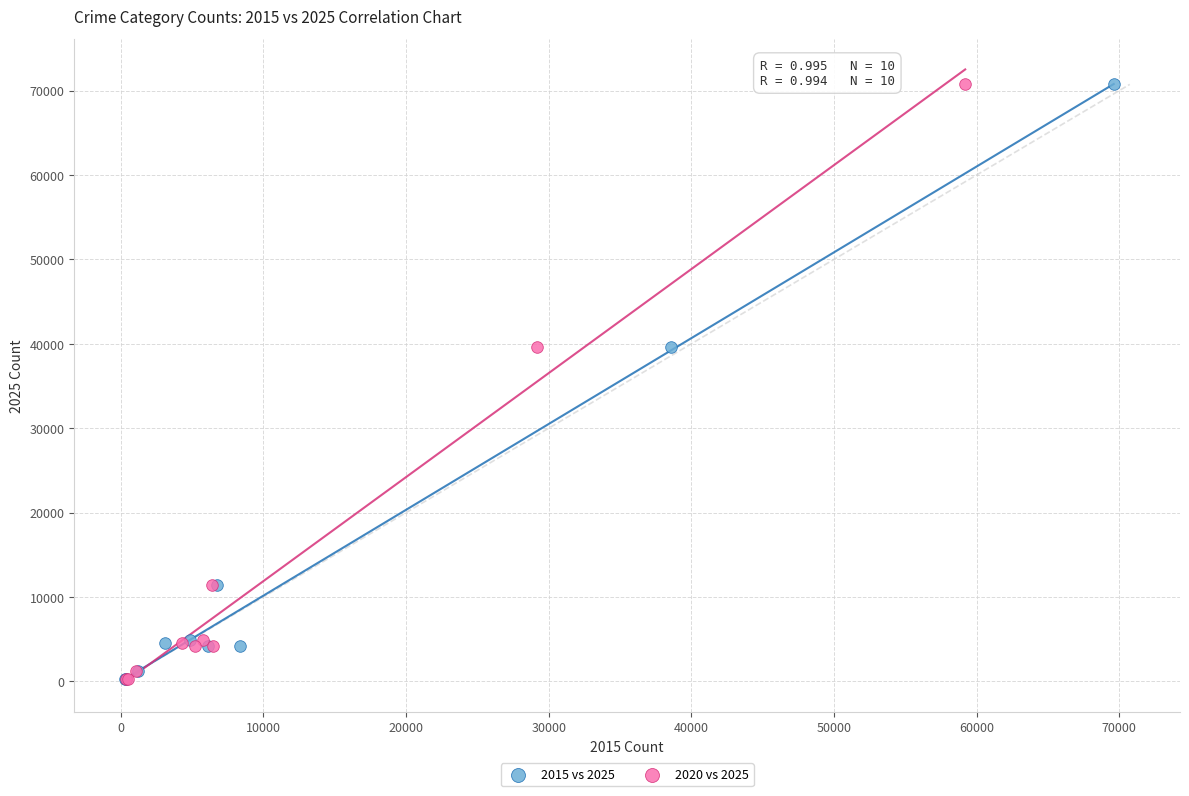

What are all the series names shown in the legend?

2015 vs 2025, 2020 vs 2025